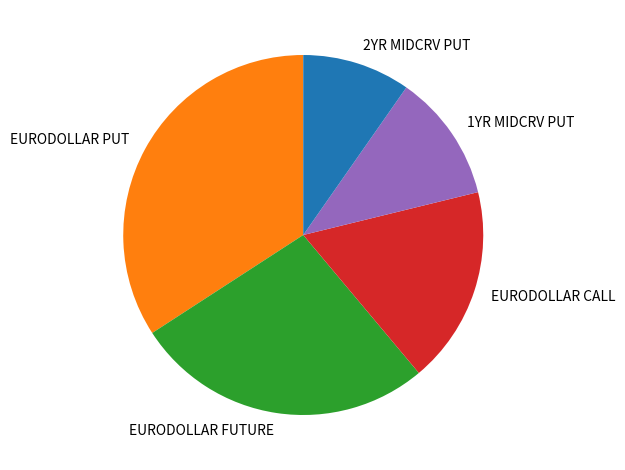

True or false: EURODOLLAR PUT accounts for 21% of the total.

False